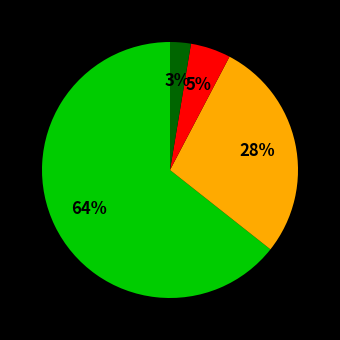

Is there a majority slice in this chart?

Yes